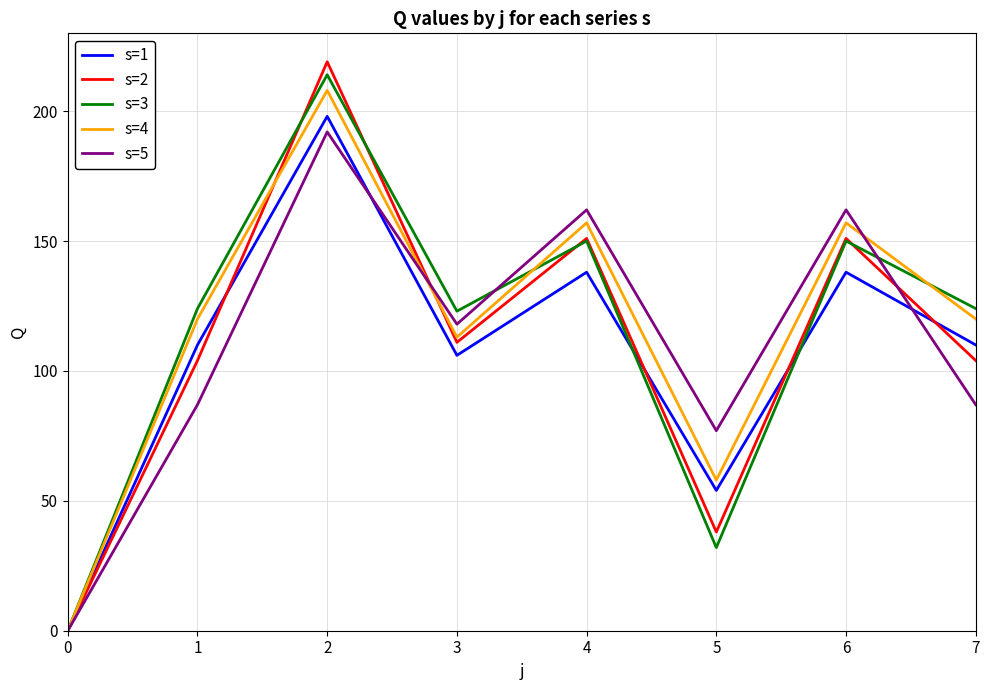

The value of s=3 at 4 is 150. True or false?

True